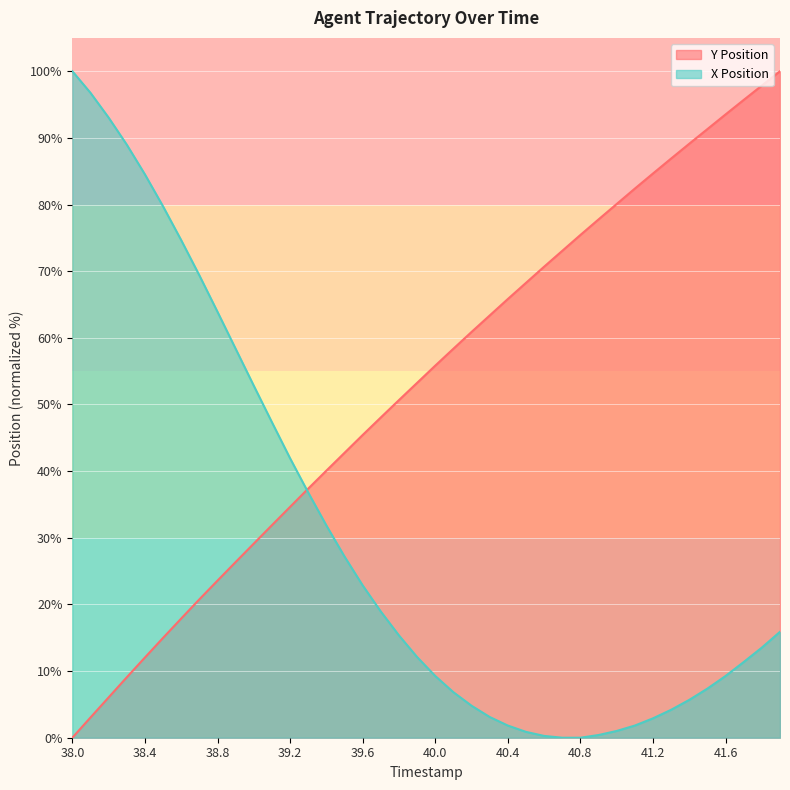

How many lines are shown in the chart?

2